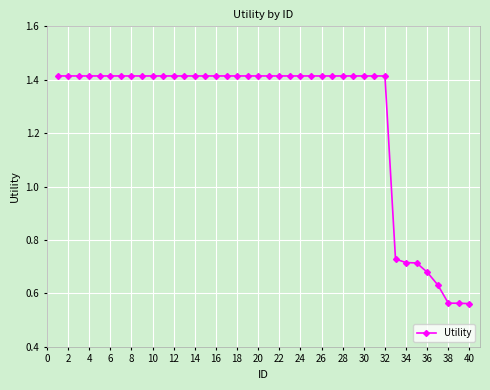

How many values are between 1 and 2?

32